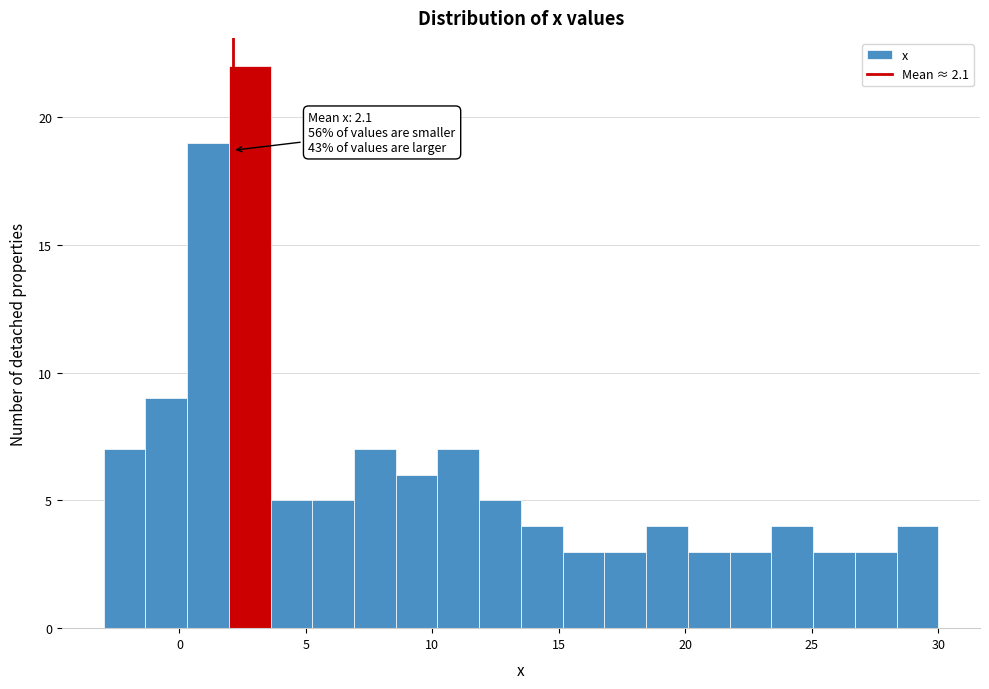

Read against the x-axis, roughly where is the centre of the tallest bar?

3.0